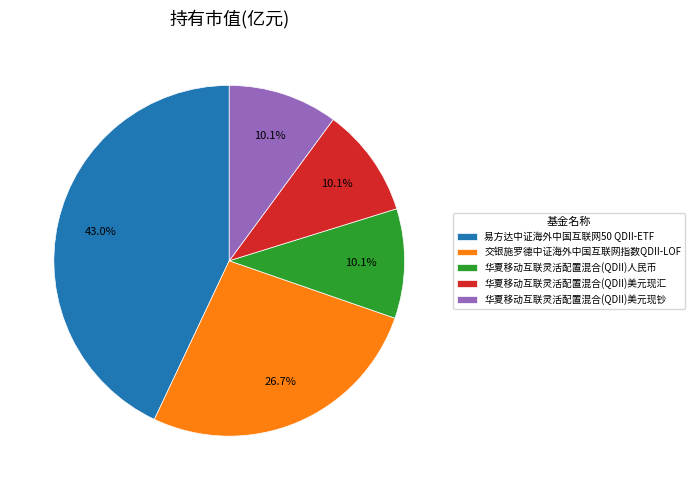

What is the largest slice in the pie chart?

易方达中证海外中国互联网50 QDII-ETF